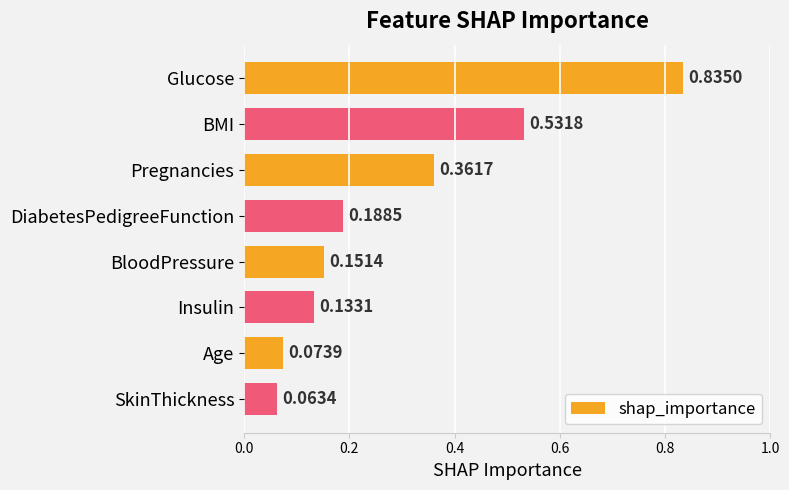

Count the number of data series in this chart.

1